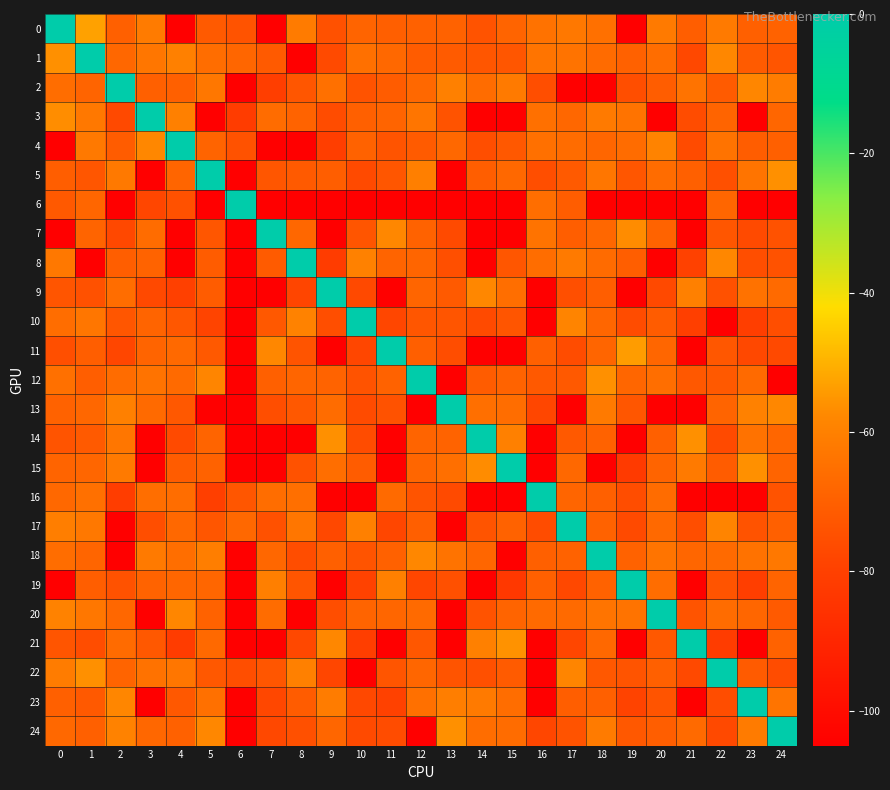

List the series in order of their peak value, lowest first.

0, 1, 2, 3, 4, 5, 6, 7, 8, 9, 10, 11, 12, 13, 14, 15, 16, 17, 18, 19, 20, 21, 22, 23, 24